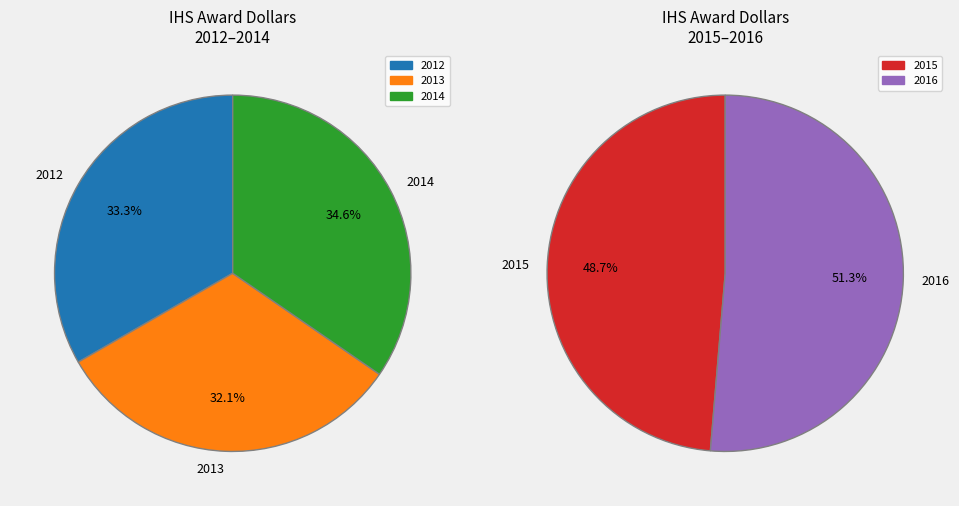

The 2016 slice represents 13% of the pie. True or false?

False